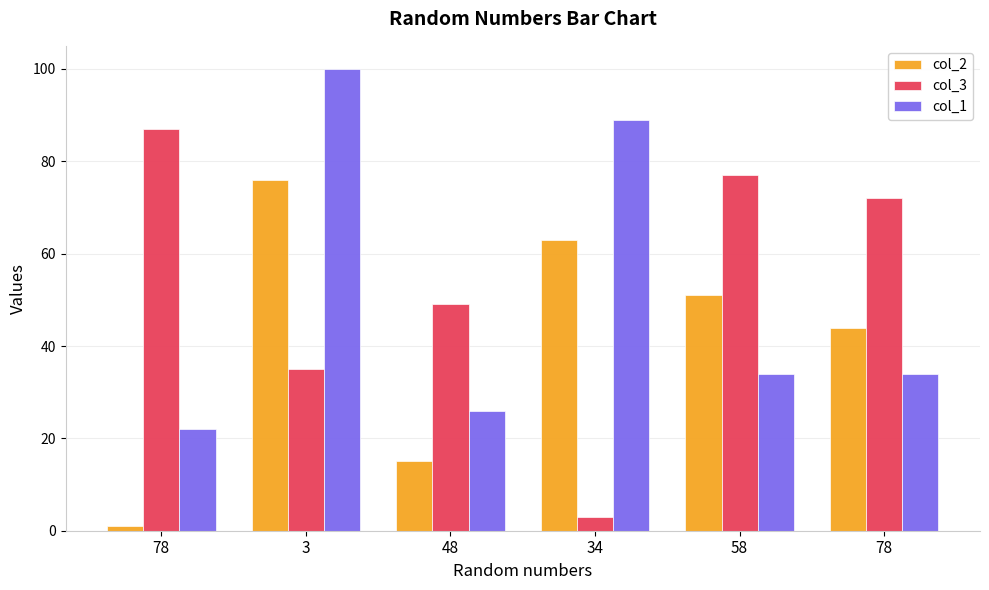

Reading right to left, what are all the values shown in this chart?

col_2: 44	51	63	15	76	1
col_3: 72	77	3	49	35	87
col_1: 34	34	89	26	100	22